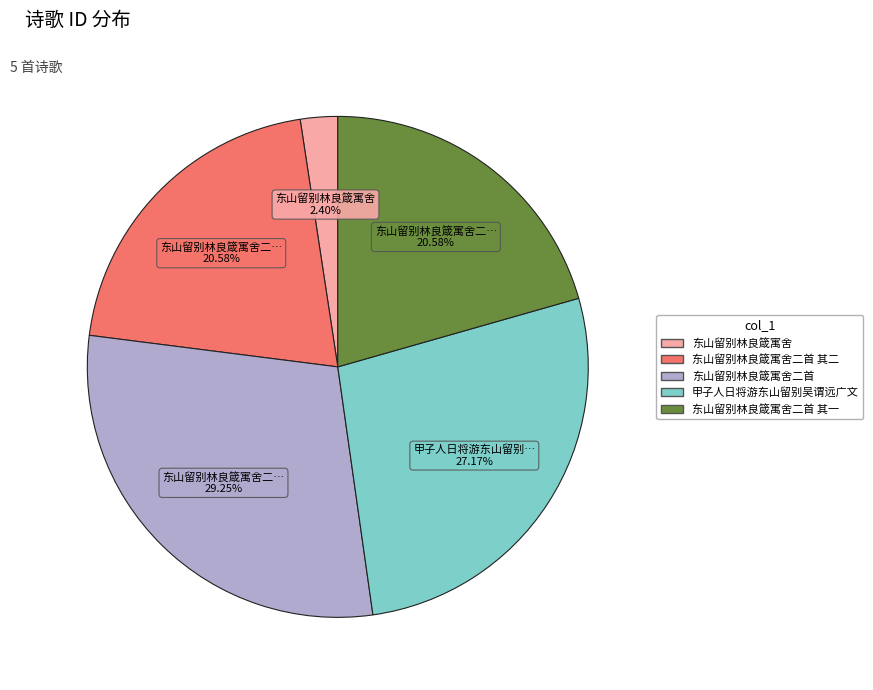

Is there a majority slice in this chart?

No